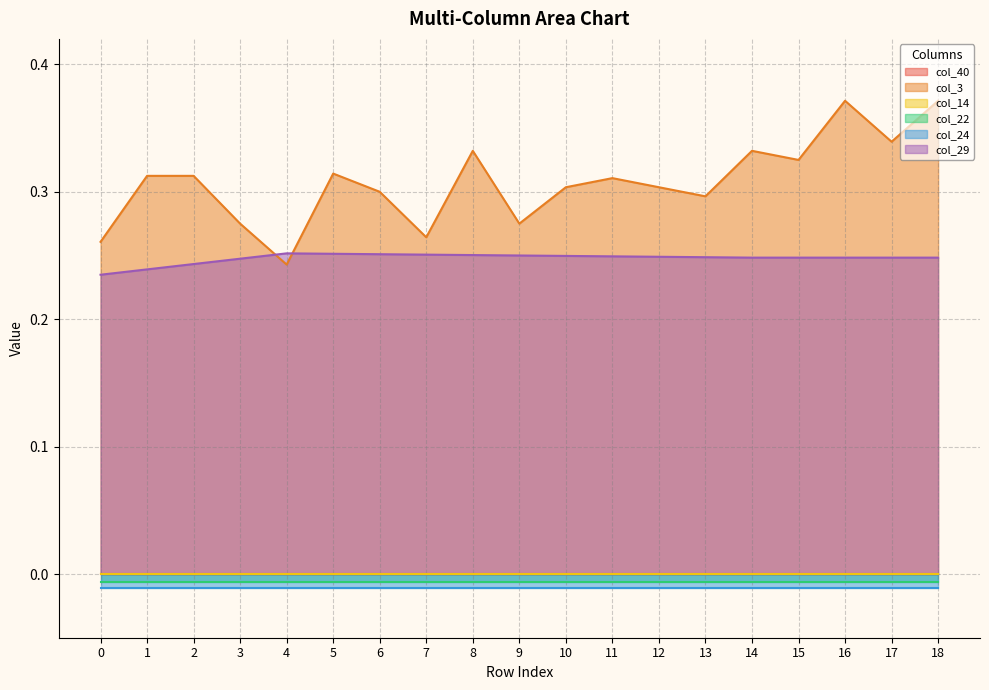

How many categories are shown in the chart?

19